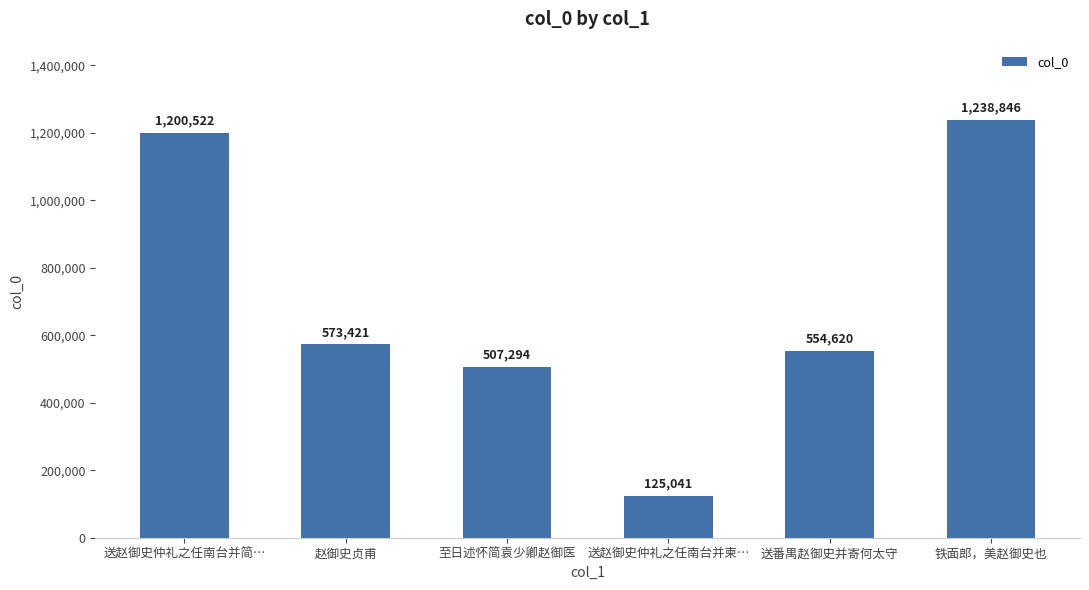

Reading left to right, list all the values displayed in this chart.

1200522	573421	507294	125041	554620	1238846